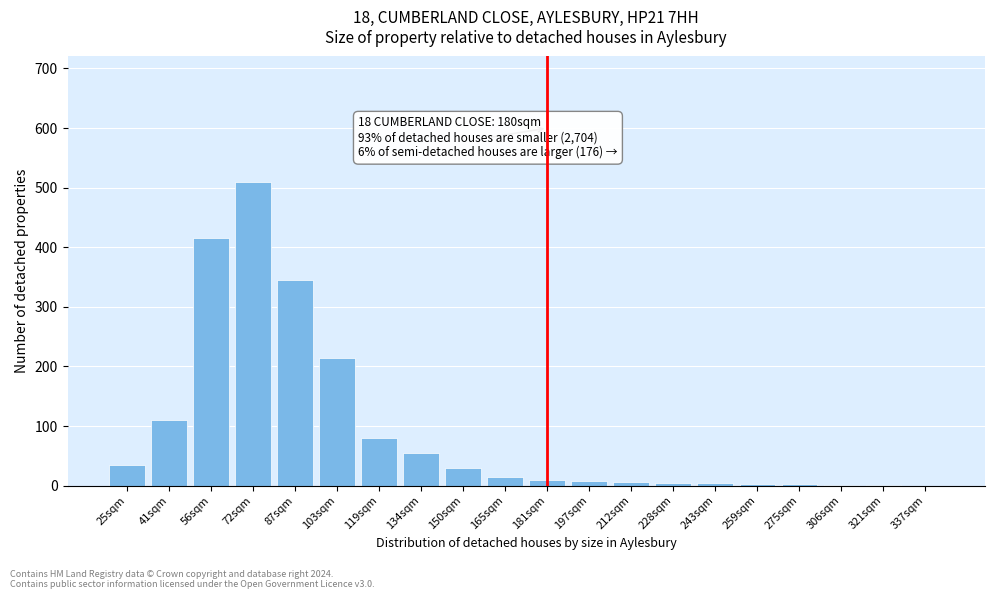

What is the greatest value displayed?

510